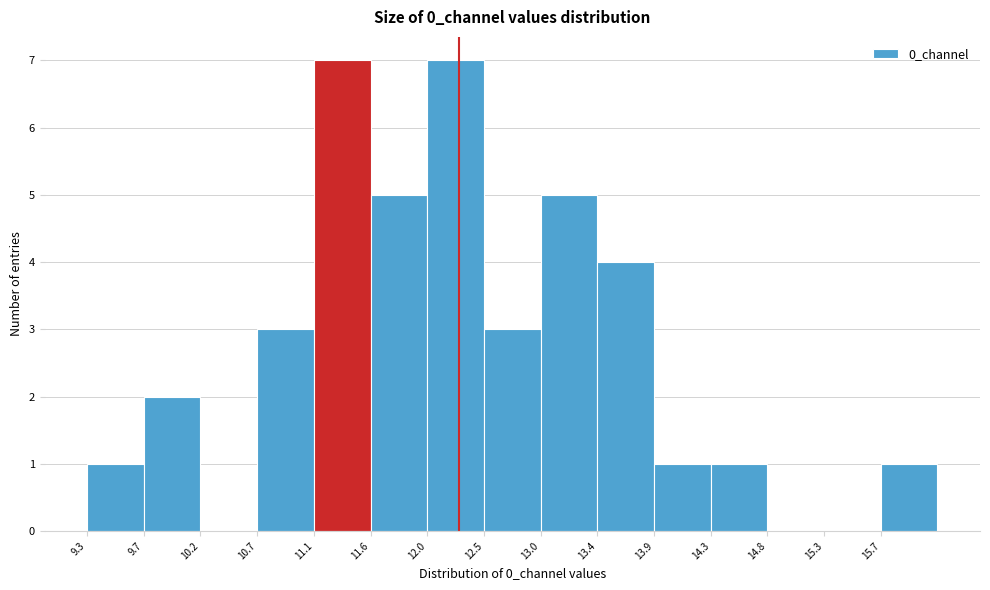

Reading left to right, list every bar in this chart as the range it spans on the x-axis followed by its height. Neither the bar edges nor the heights are printed on the chart, so give them approximately, as read against the axes.

9.30 to 9.75: 1
9.75 to 10.20: 2
10.20 to 10.65: 0
10.65 to 11.10: 3
11.10 to 11.60: 7
11.60 to 12.05: 5
12.05 to 12.50: 7
12.50 to 12.95: 3
12.95 to 13.45: 5
13.45 to 13.90: 4
13.90 to 14.35: 1
14.35 to 14.80: 1
14.80 to 15.25: 0
15.25 to 15.75: 0
15.75 to 16.20: 1